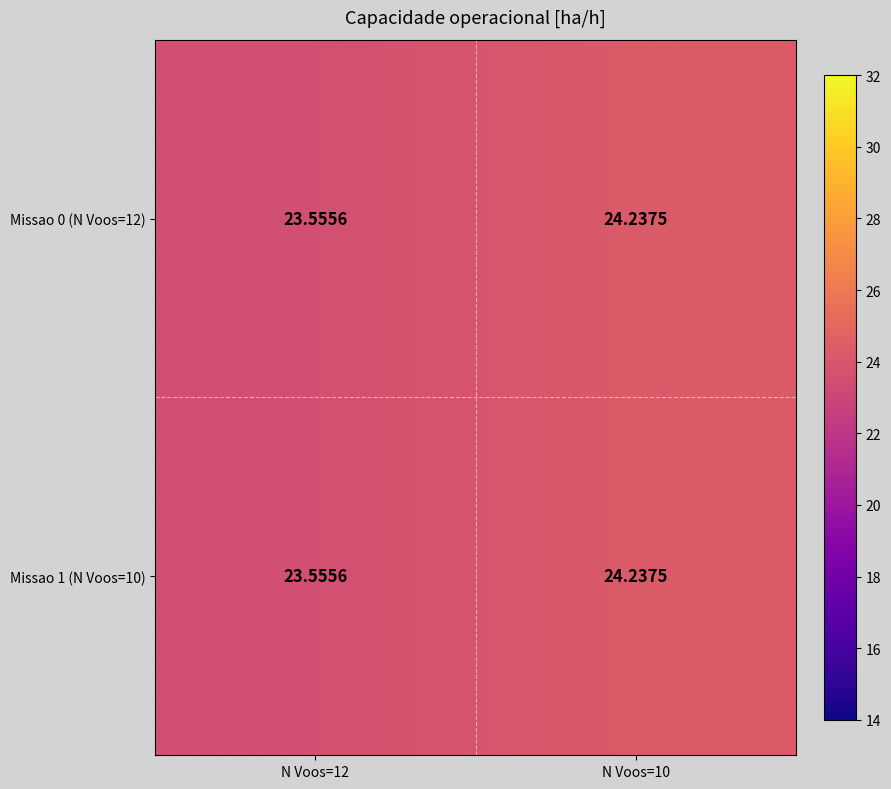

Reading right to left, what are all the values shown in this chart?

Missao 0 (N Voos=12): N Voos=10=24.2	N Voos=12=23.6
Missao 1 (N Voos=10): N Voos=10=24.2	N Voos=12=23.6